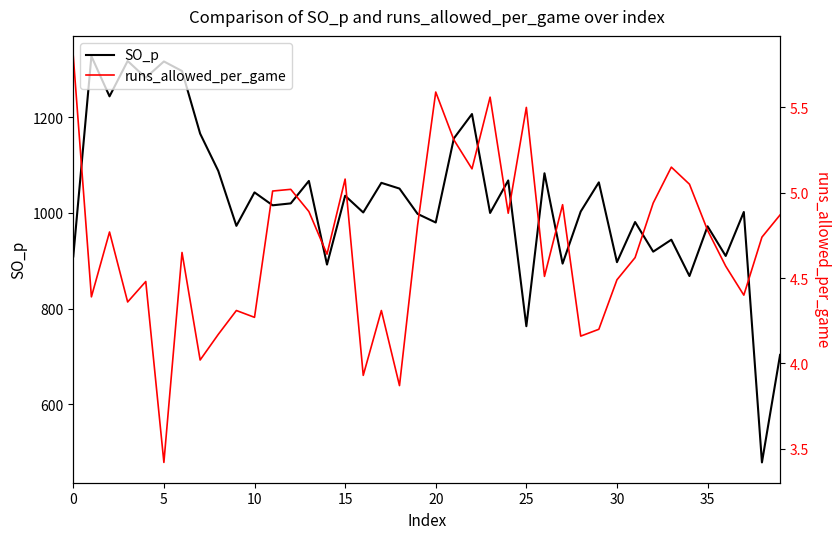

Which series has the widest spread of values?

SO_p